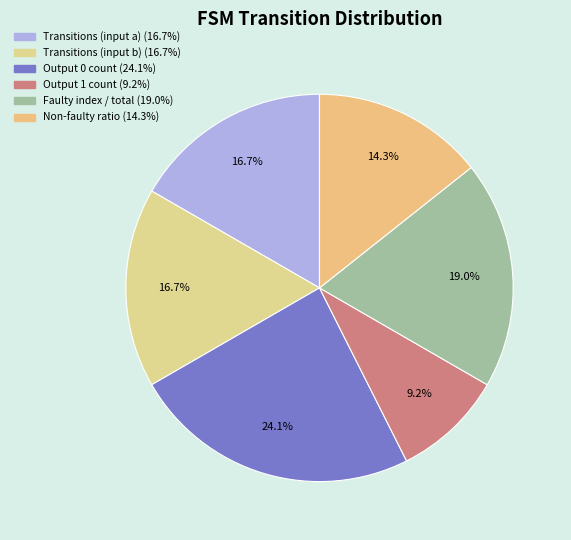

How many slices are in this pie chart?

6